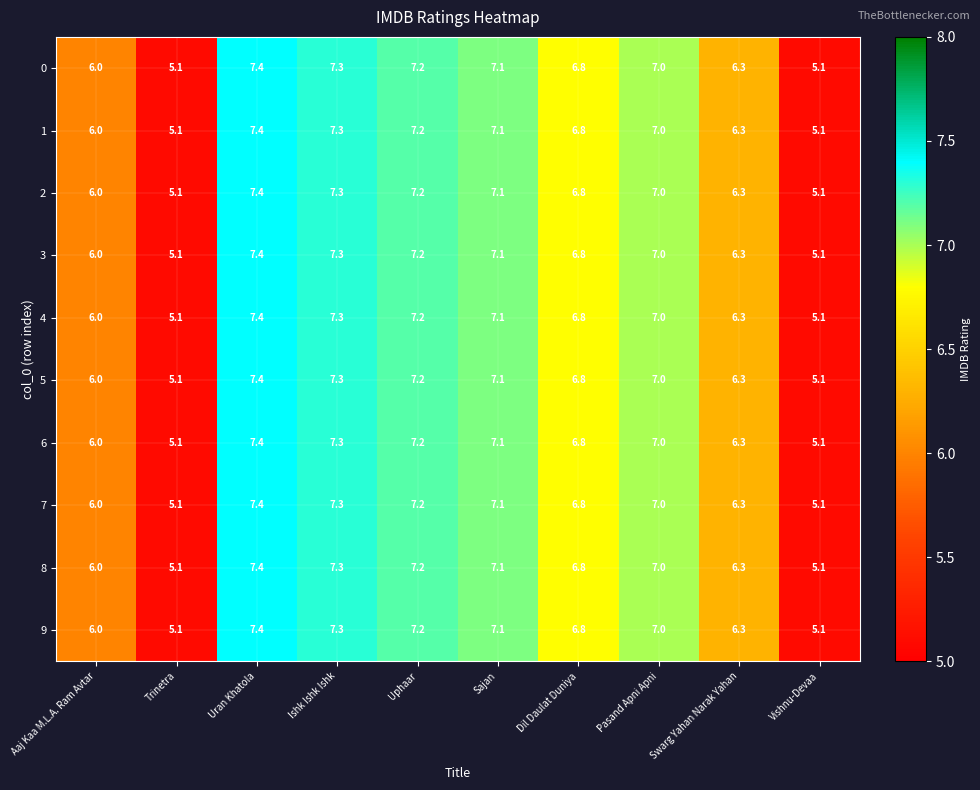

Which label corresponds to the largest value in the chart?

Uran Khatola